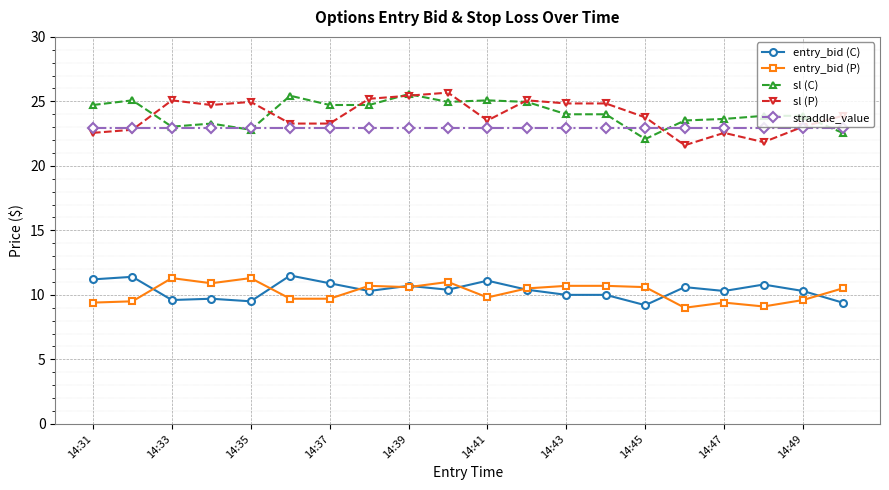

Is this an area chart (filled region under the line)?

No